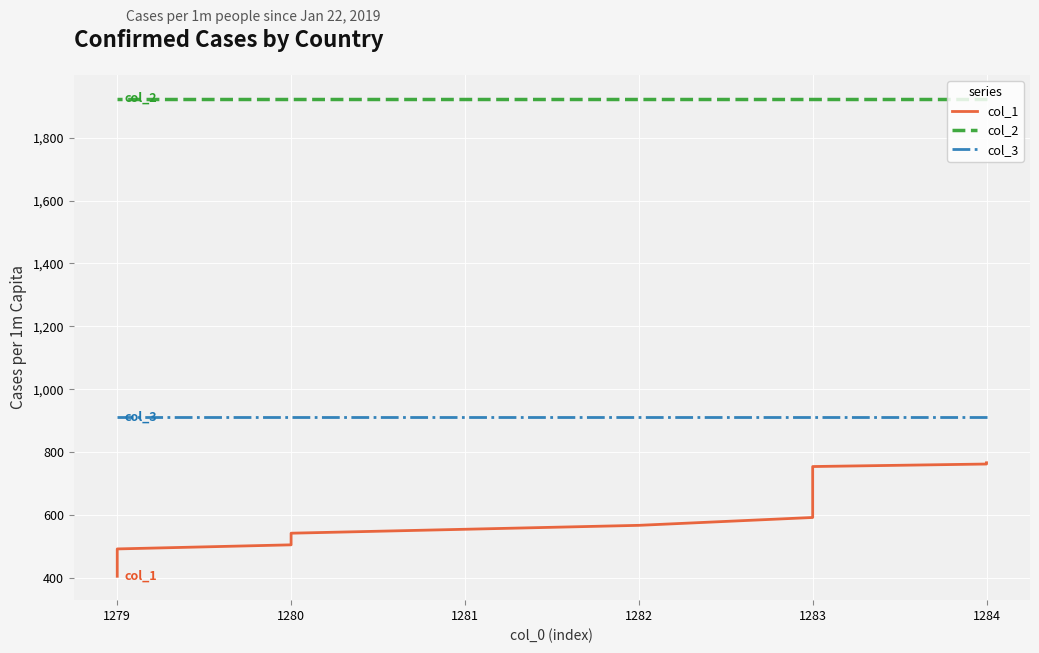

True or false: col_3 and col_2 cross at least once.

False